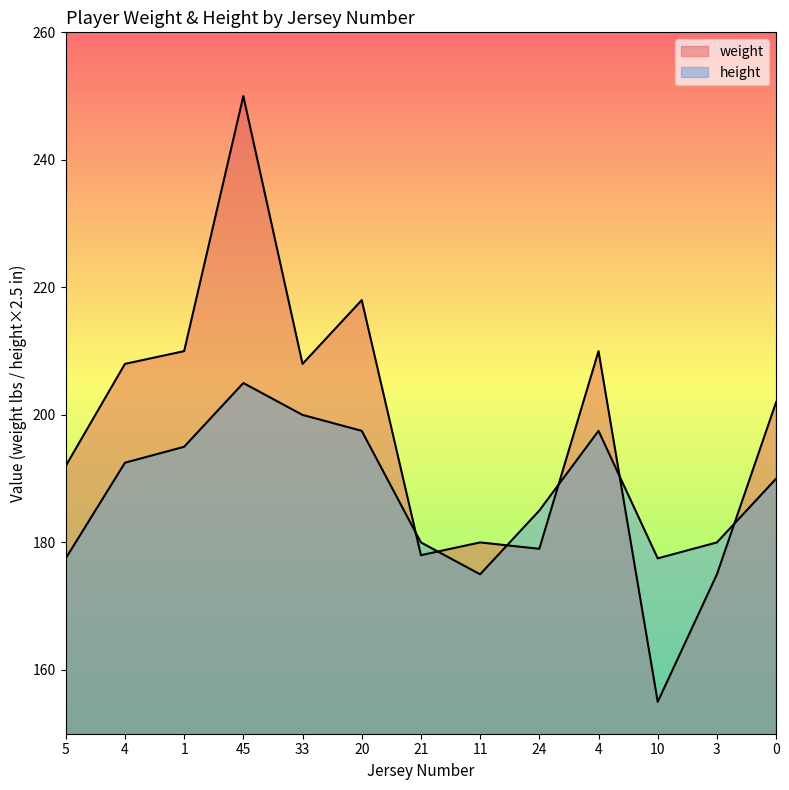

What is the sum of the height values at 24 and 10?

362.5